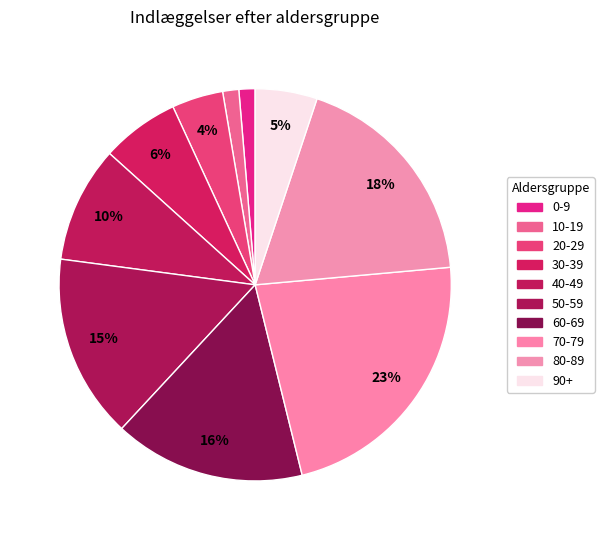

To the nearest percent, what portion does 60-69 represent?

16%